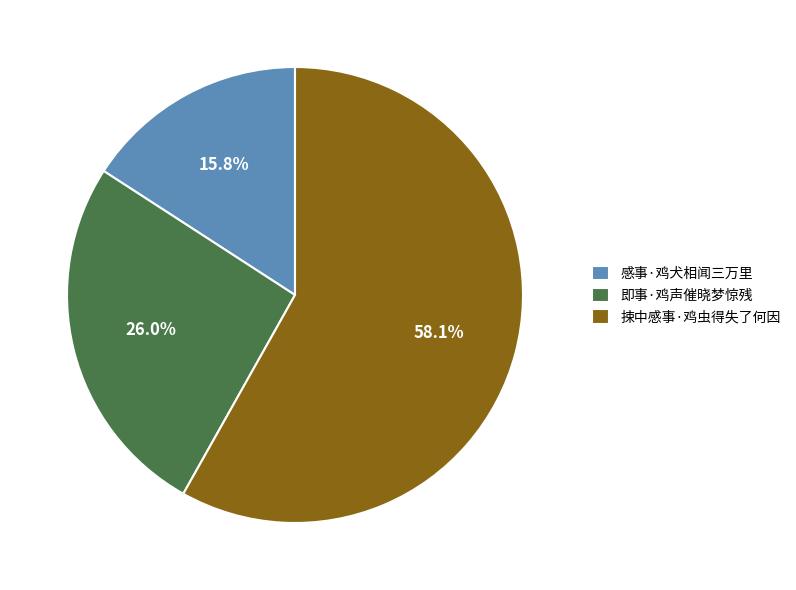

What portion of the pie excludes 感事·鸡犬相闻三万里?

84.2%